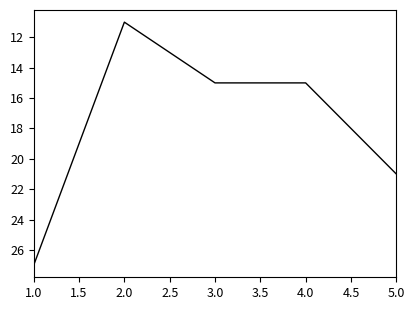

Does the chart have visible grid lines?

No